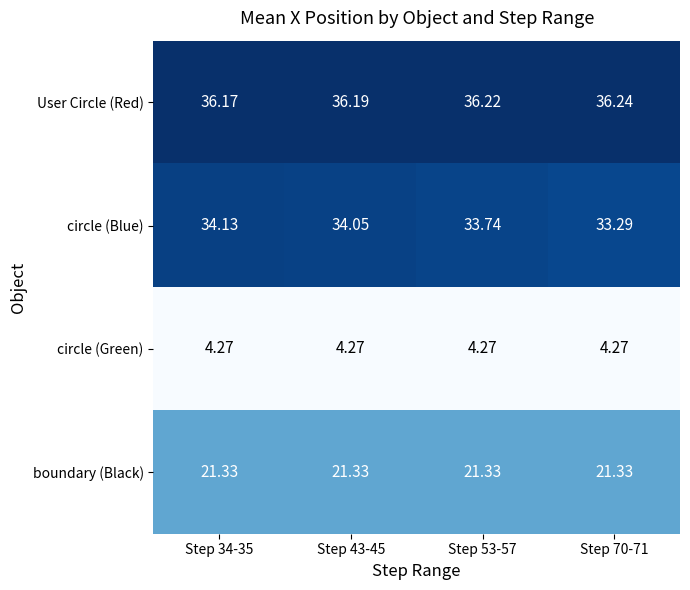

Between Step 43-45 and Step 70-71, which series saw the biggest shift?

circle (Blue)